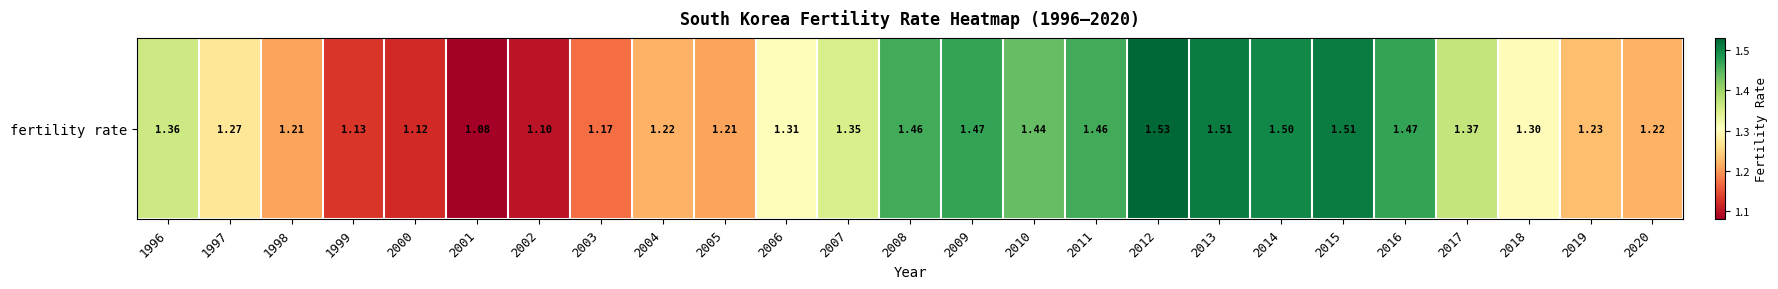

Where is the data nearest to the value 1?

2001